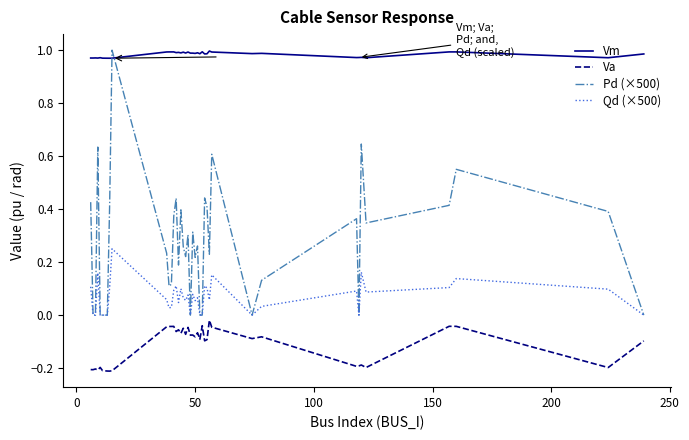

Rank the series by their average value, from highest to lowest.

Vm, Pd (×500), Qd (×500), Va